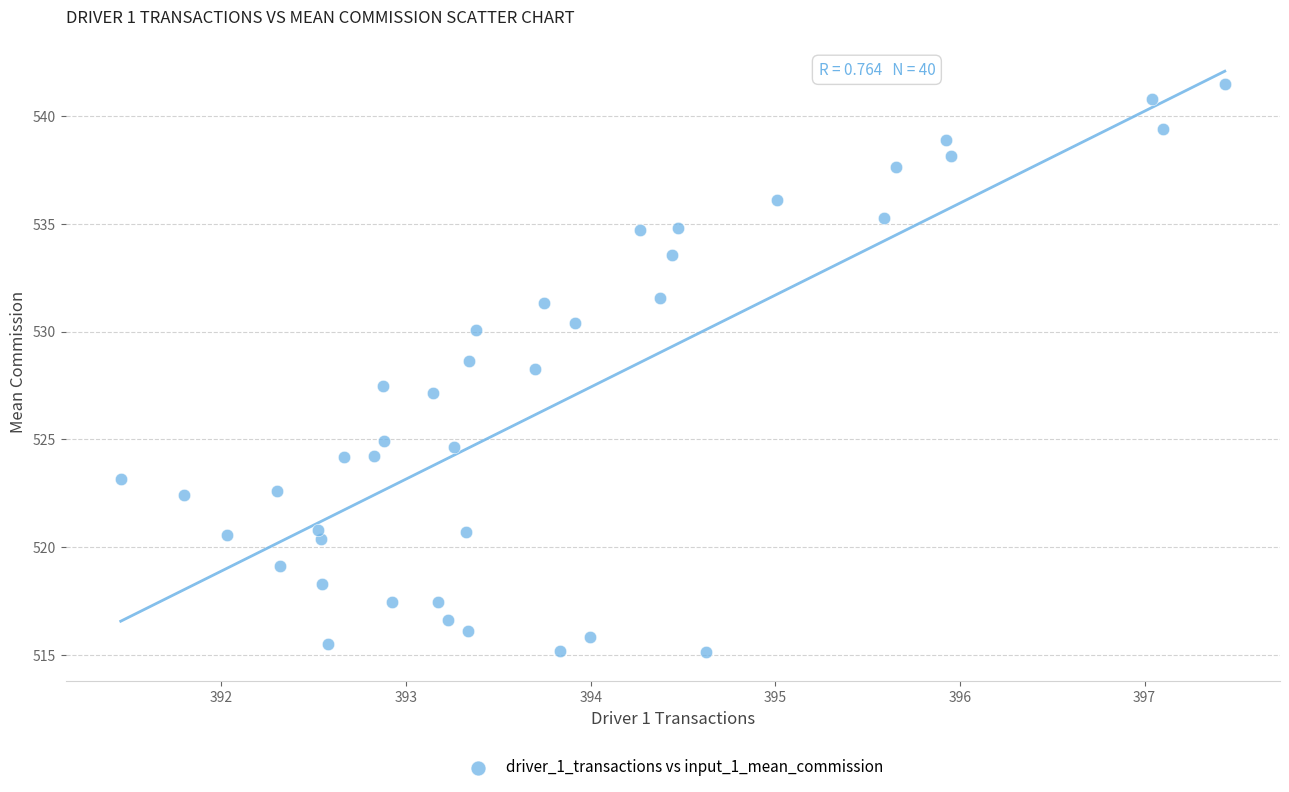

What is the range of Y values (max minus min)?

26.4